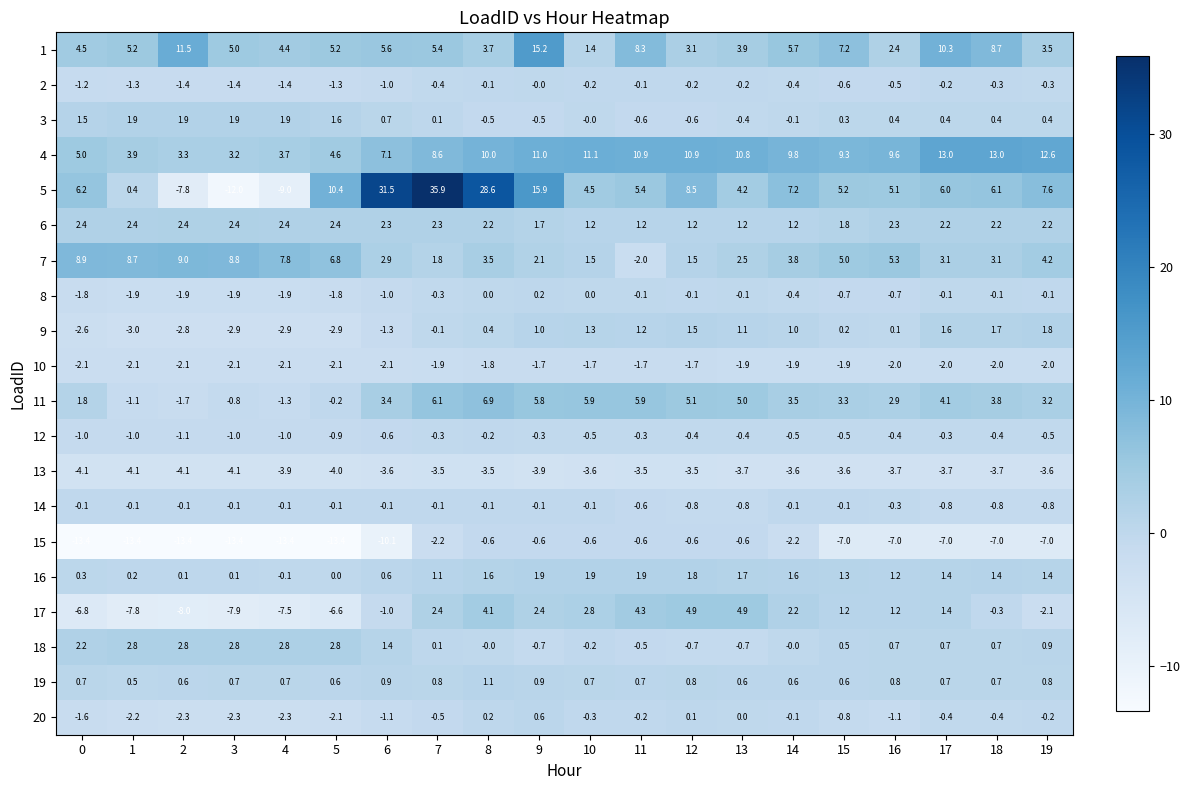

Which series has the widest spread of values?

5